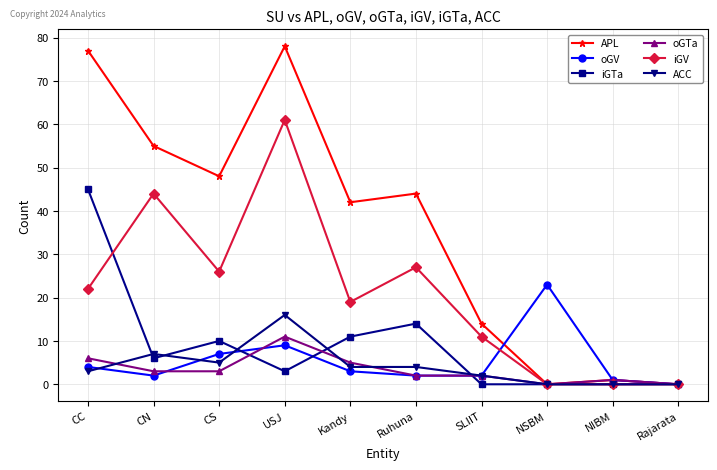

The value of iGTa at NSBM is 21. True or false?

False